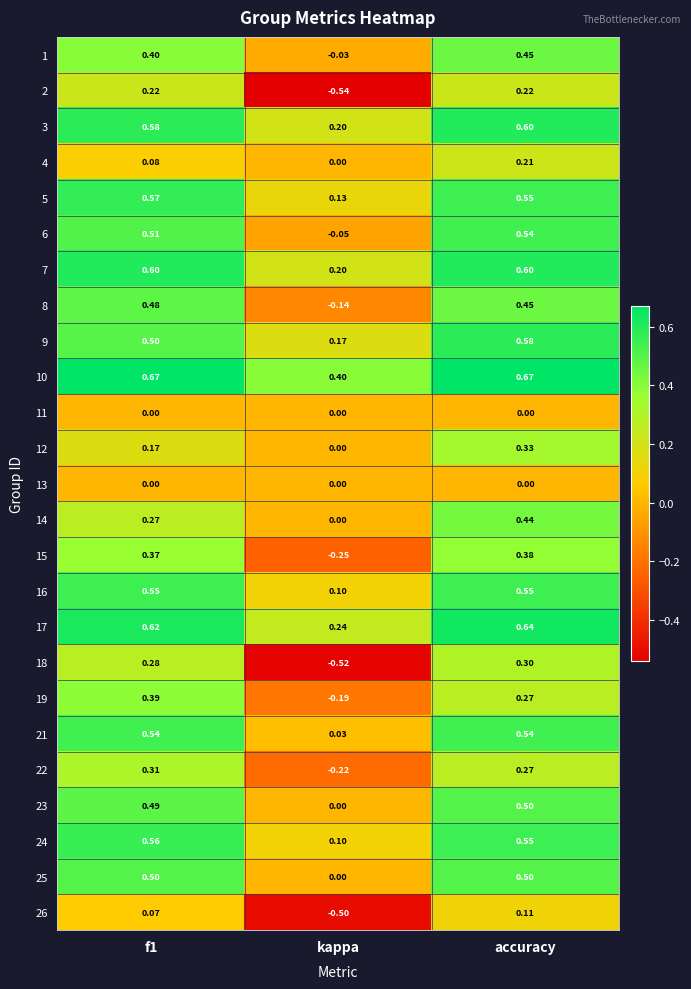

How many values in the 26 series exceed 0?

2